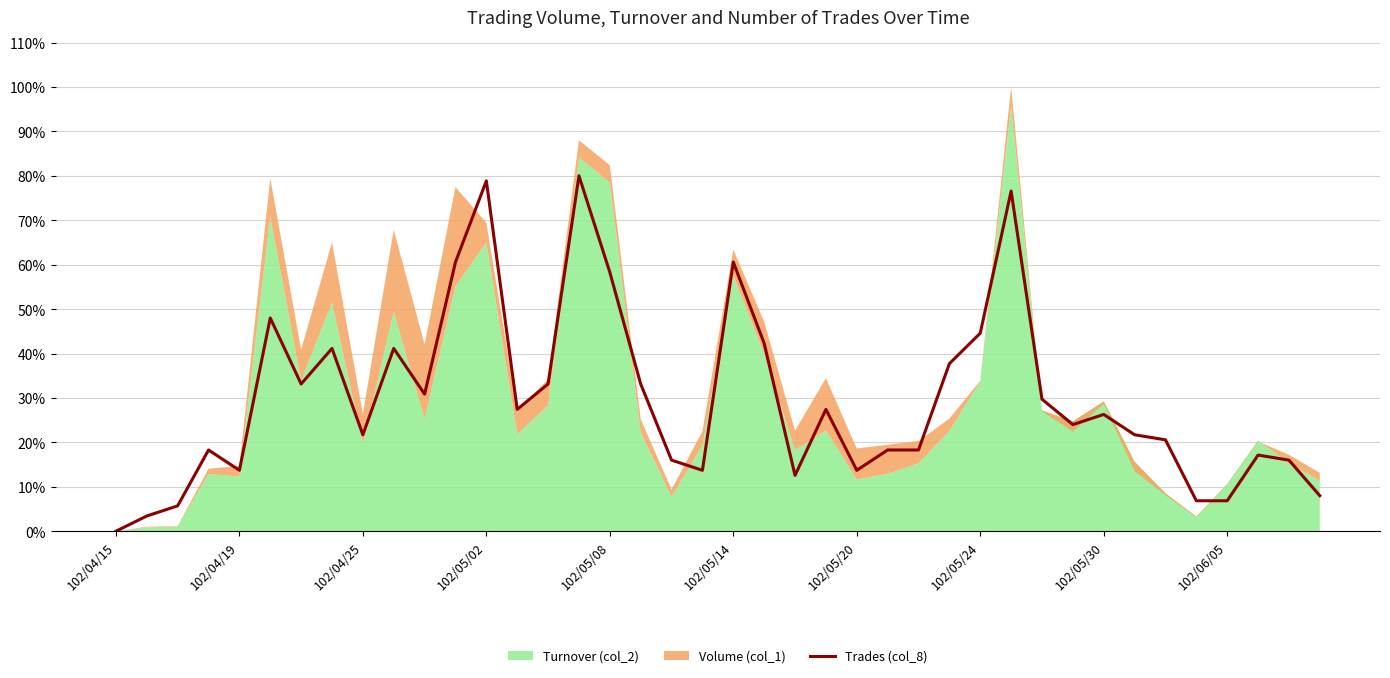

What is the maximum value for Trades (col_8)?

80.0